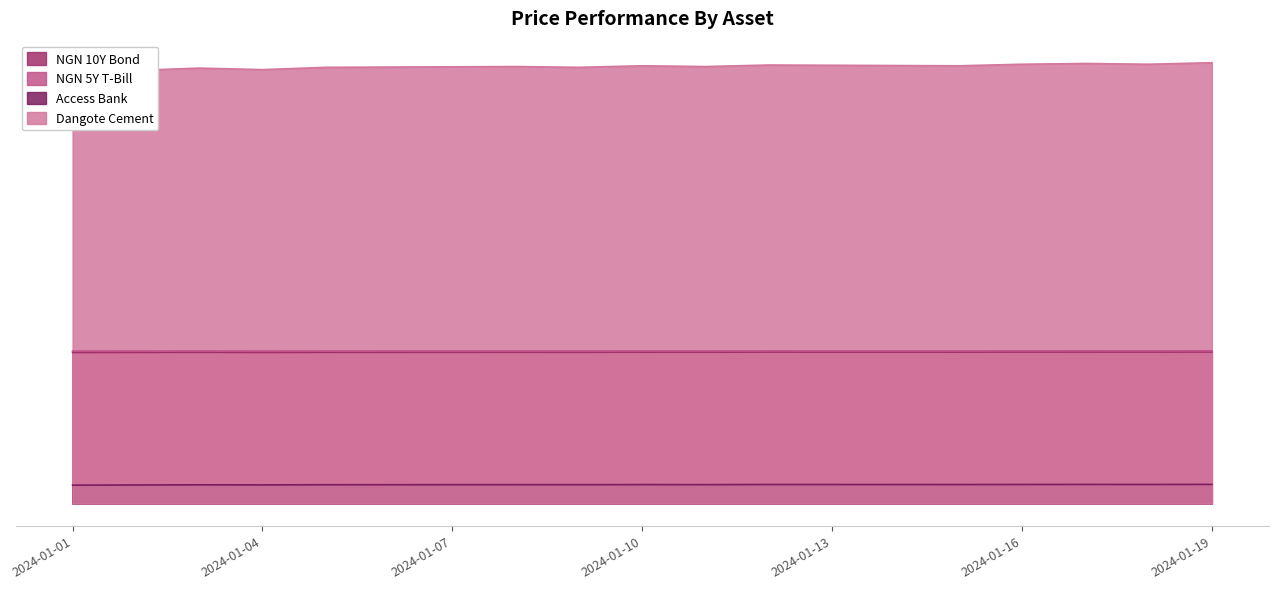

Is it true that NGN 5Y T-Bill equals 99.3 at 2024-01-19?

True